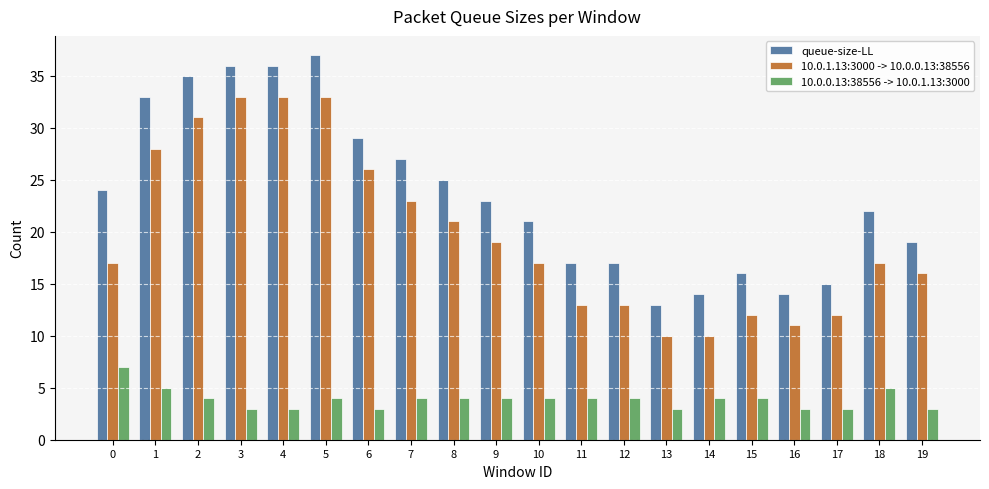

True or false: 10.0.1.13:3000 -> 10.0.0.13:38556 has a value of 14 at 14.

False